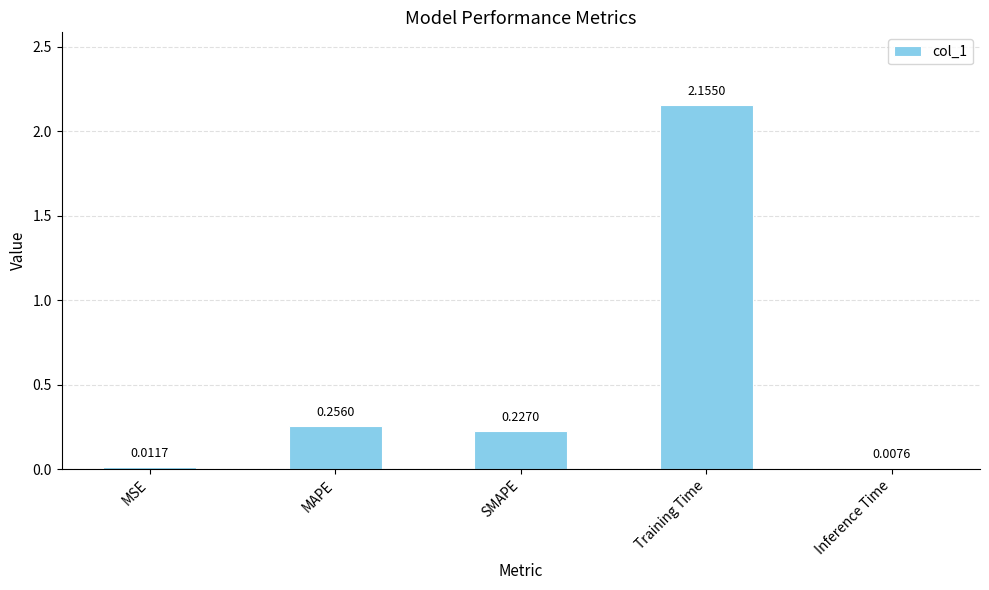

Between MSE and Training Time, which is larger?

Training Time